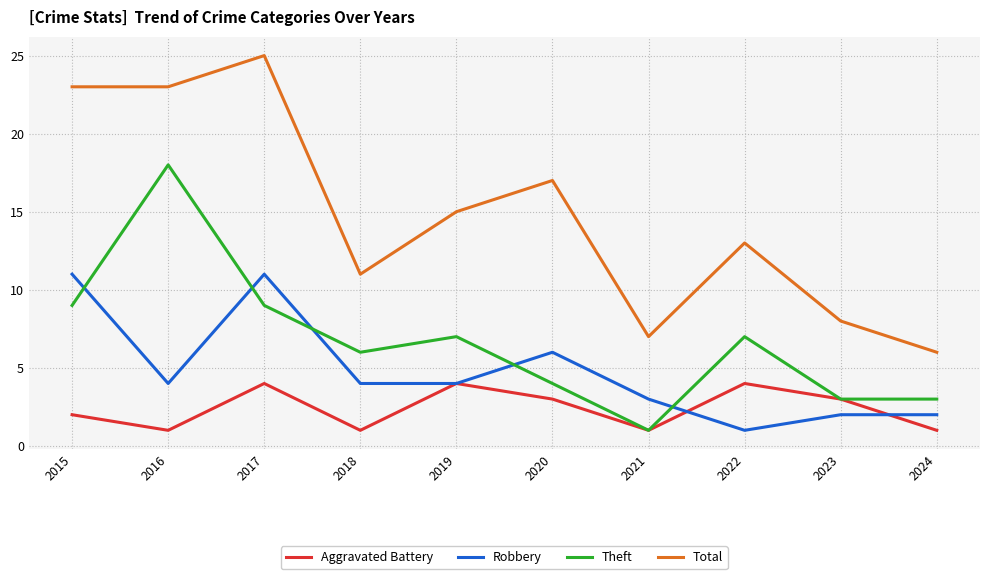

Rank the series at 2020 from highest to lowest value.

Total, Robbery, Theft, Aggravated Battery